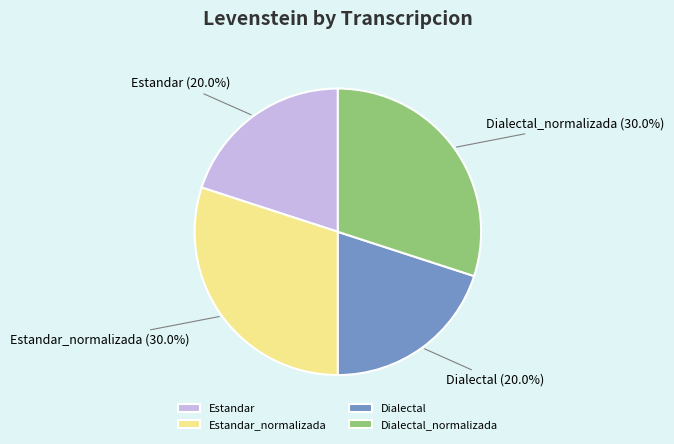

What percentage is NOT represented by Estandar_normalizada?

70.0%